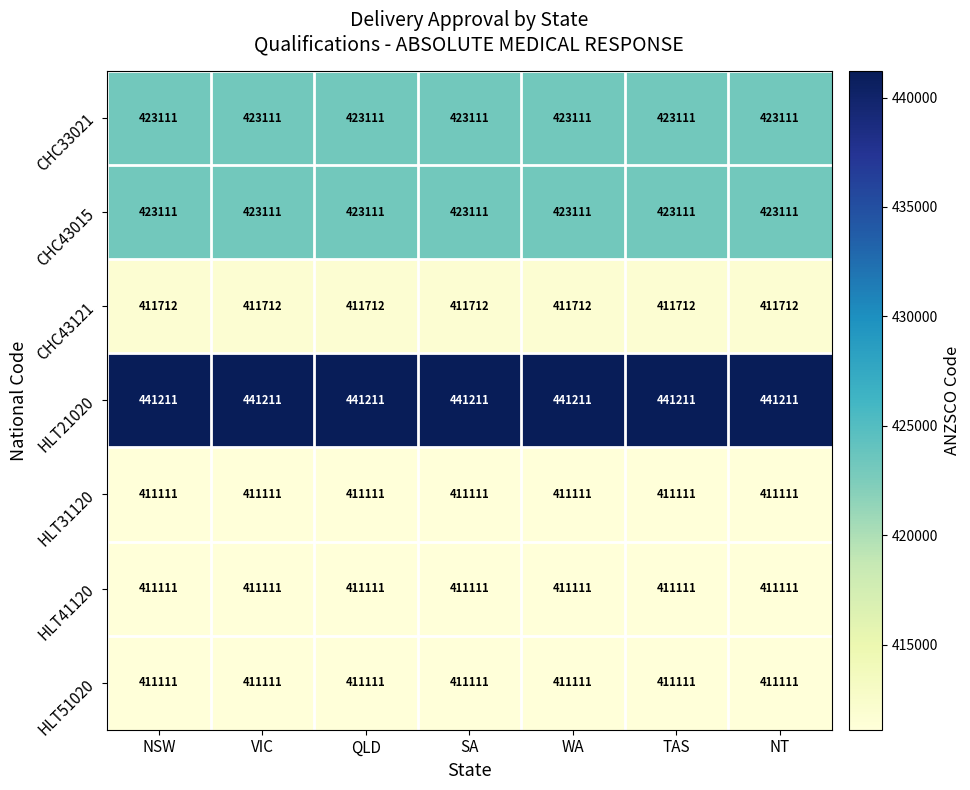

Count the number of data series in this chart.

7